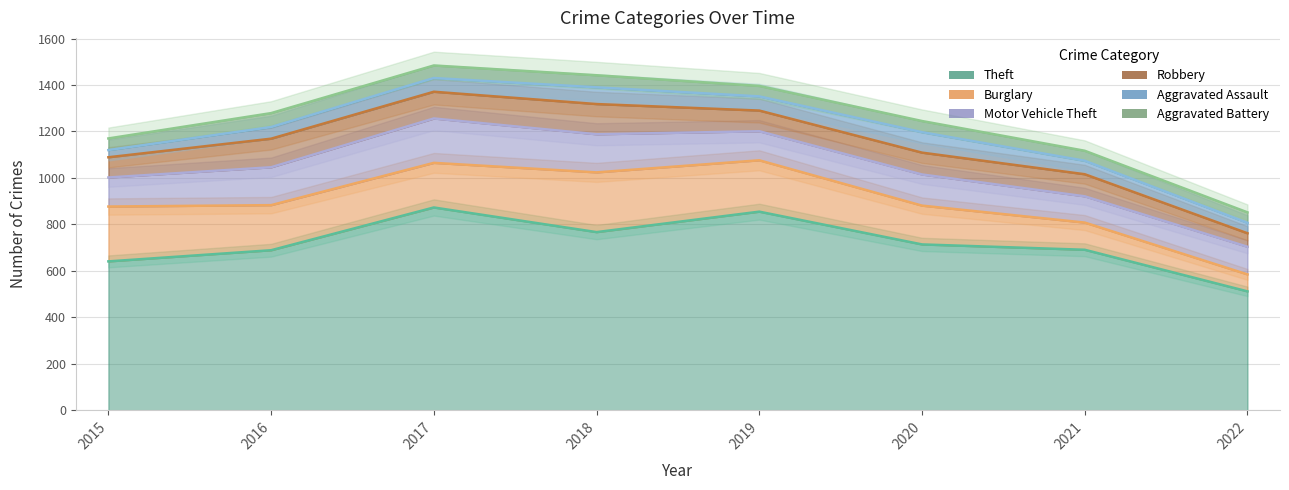

Reading left to right, transcribe all the data shown in this chart.

Theft: 641	689	873	767	855	714	691	512
Burglary: 236	194	192	257	221	167	117	73
Motor Vehicle Theft: 125	163	191	164	125	134	113	119
Robbery: 87	123	115	130	89	94	95	58
Aggravated Assault: 31	50	59	72	61	88	58	45
Aggravated Battery: 50	60	54	52	45	48	43	45